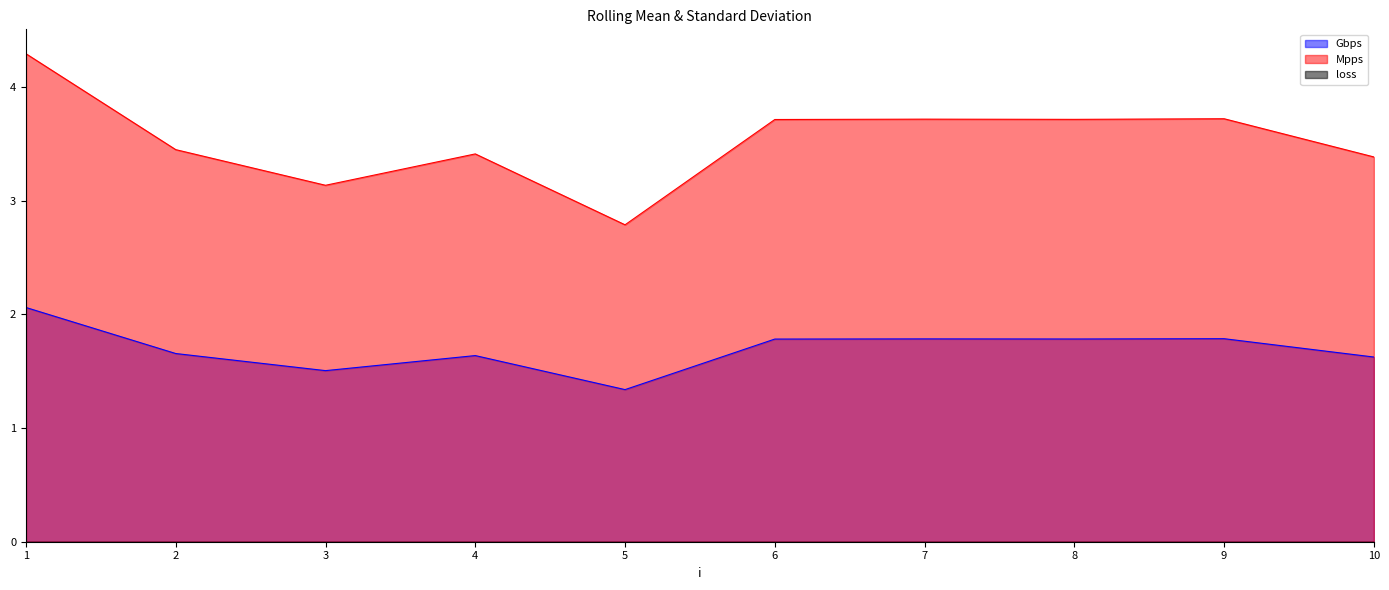

True or false: loss (line) and Gbps (line) intersect in this chart.

False